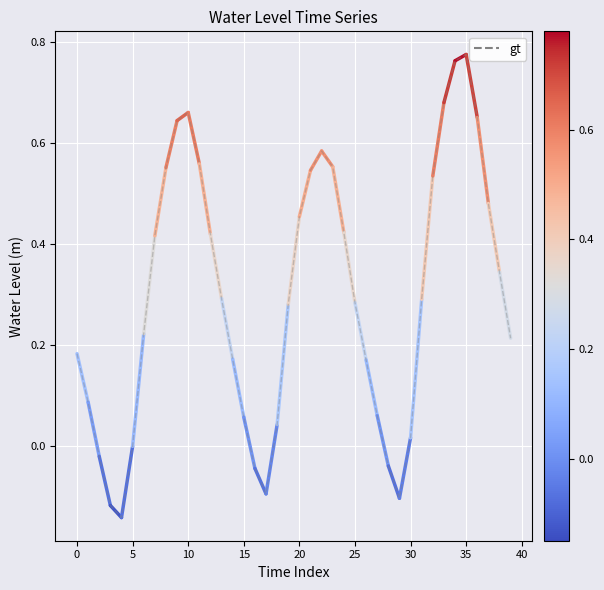

Reading right to left, transcribe all the data shown in this chart.

0.2	0.3	0.5	0.7	0.8	0.8	0.7	0.5	0.3	0.0	-0.1	-0.0	0.1	0.2	0.3	0.4	0.6	0.6	0.5	0.5	0.3	0.0	-0.1	-0.0	0.1	0.2	0.3	0.4	0.6	0.7	0.6	0.6	0.4	0.2	0.0	-0.1	-0.1	-0.0	0.1	0.2